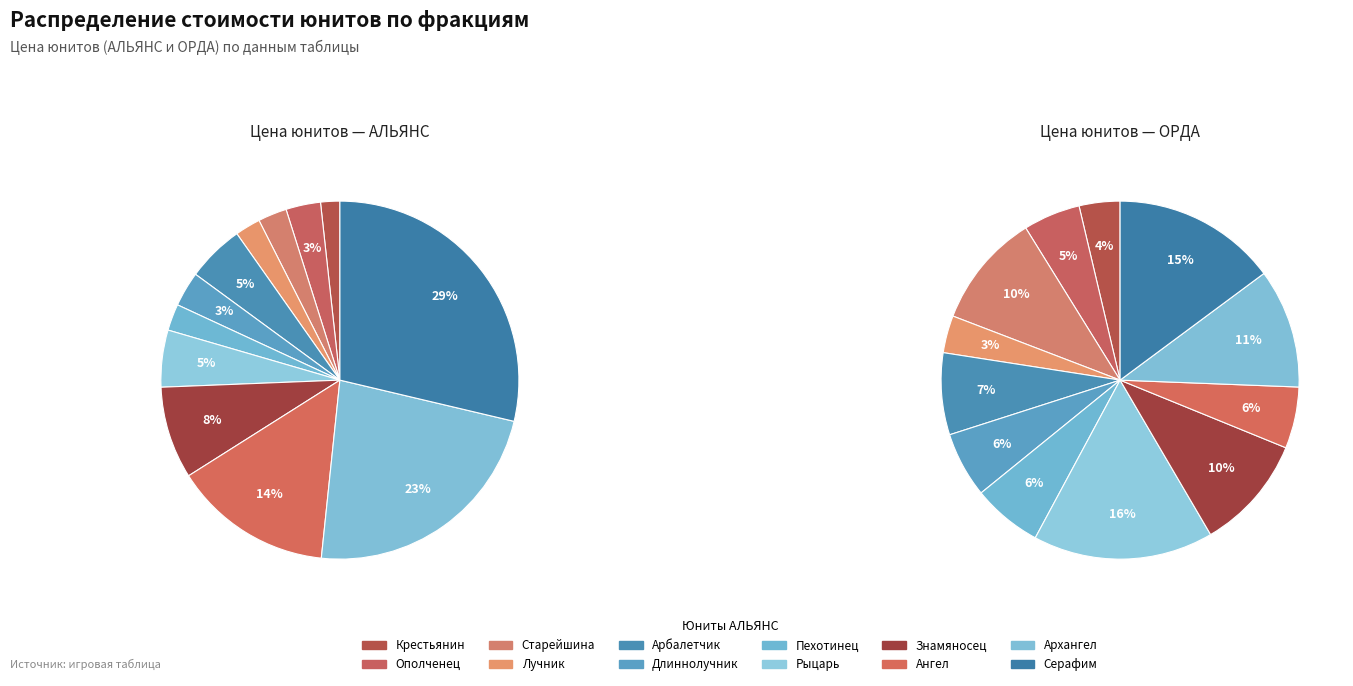

Does any single category account for the majority?

No